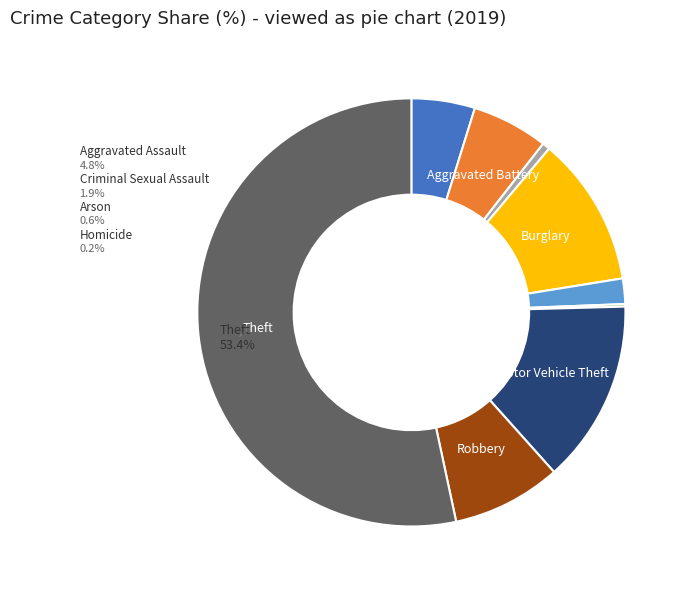

What percentage is the Motor Vehicle Theft slice, to the nearest percent?

14%